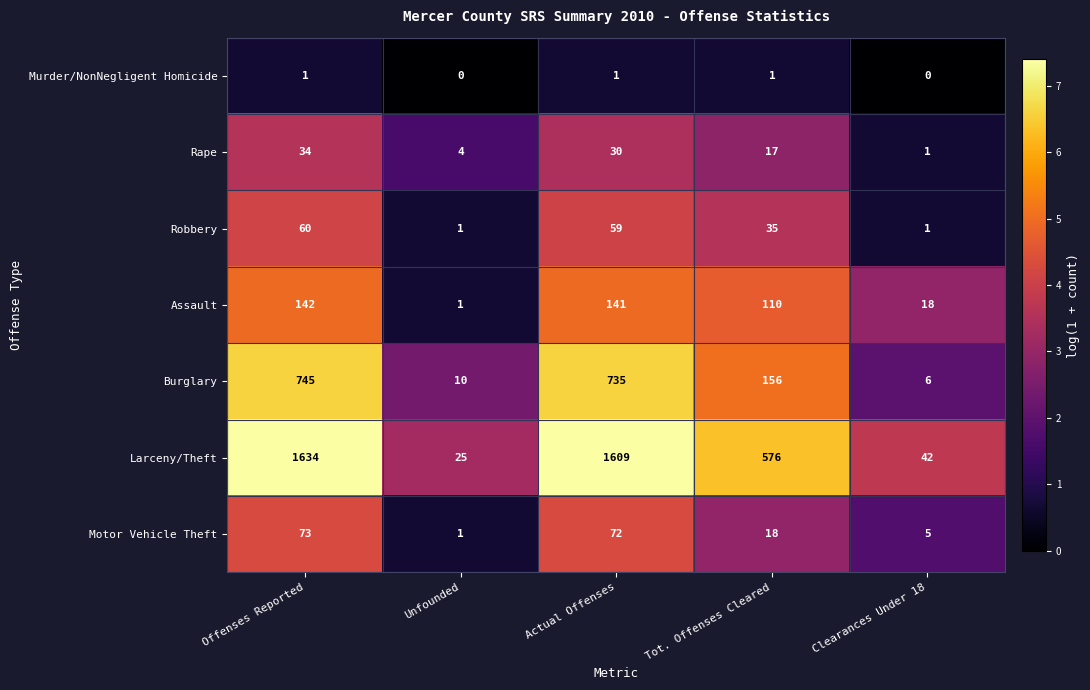

What is the sum of all Assault values?

412